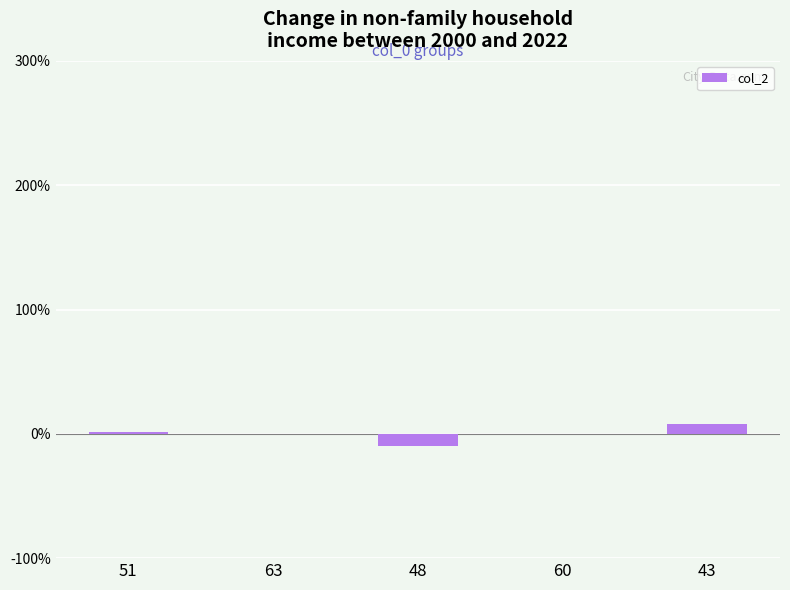

True or false: the data shows 7.7 at 43.

True